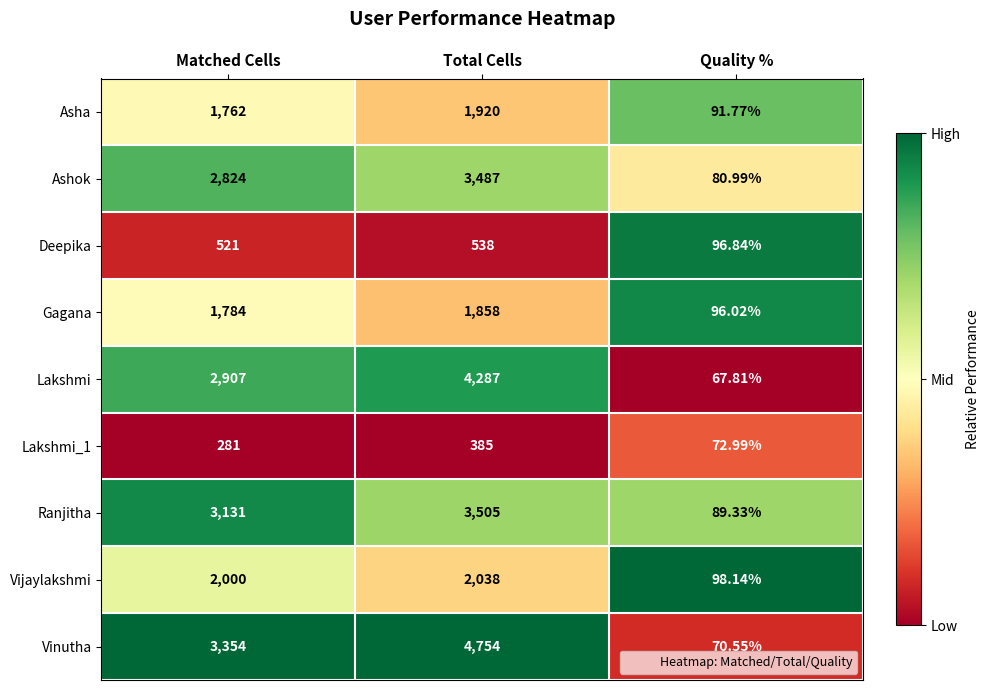

List the labels in order of Vinutha value, smallest first.

Quality %, Matched Cells, Total Cells